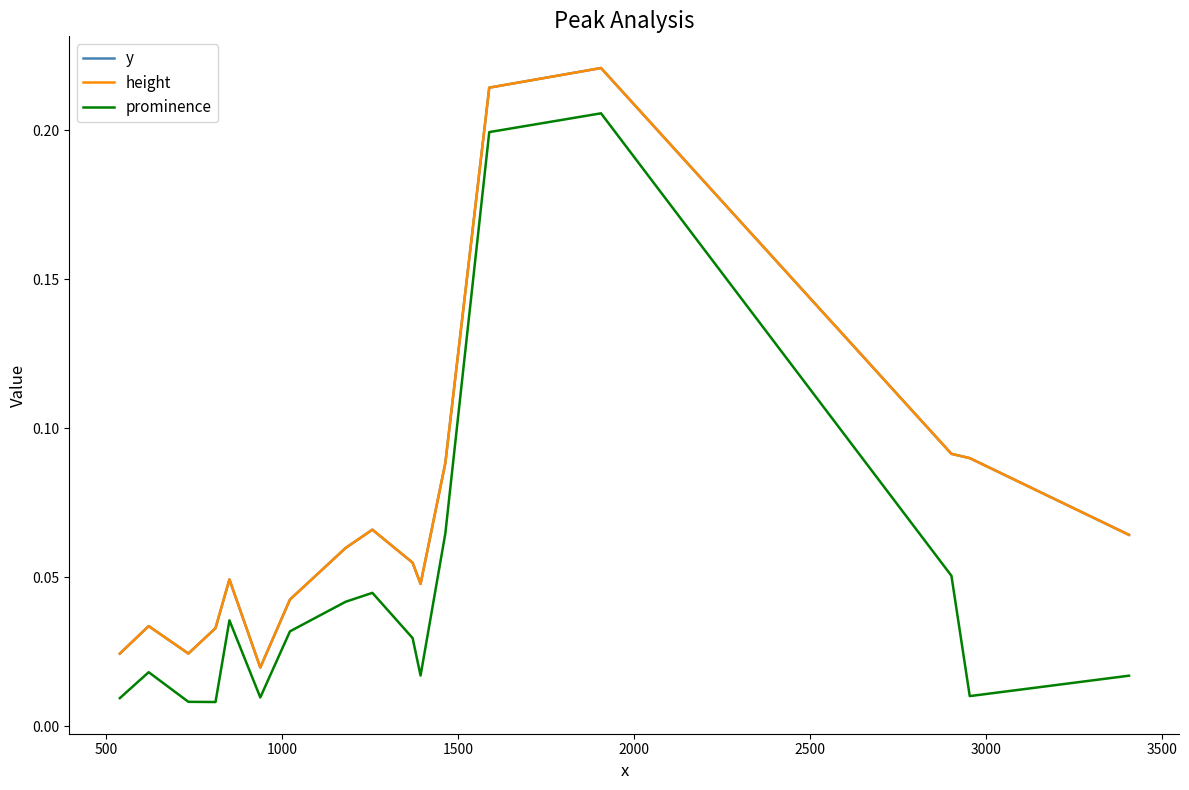

Which series has the widest spread of values?

y